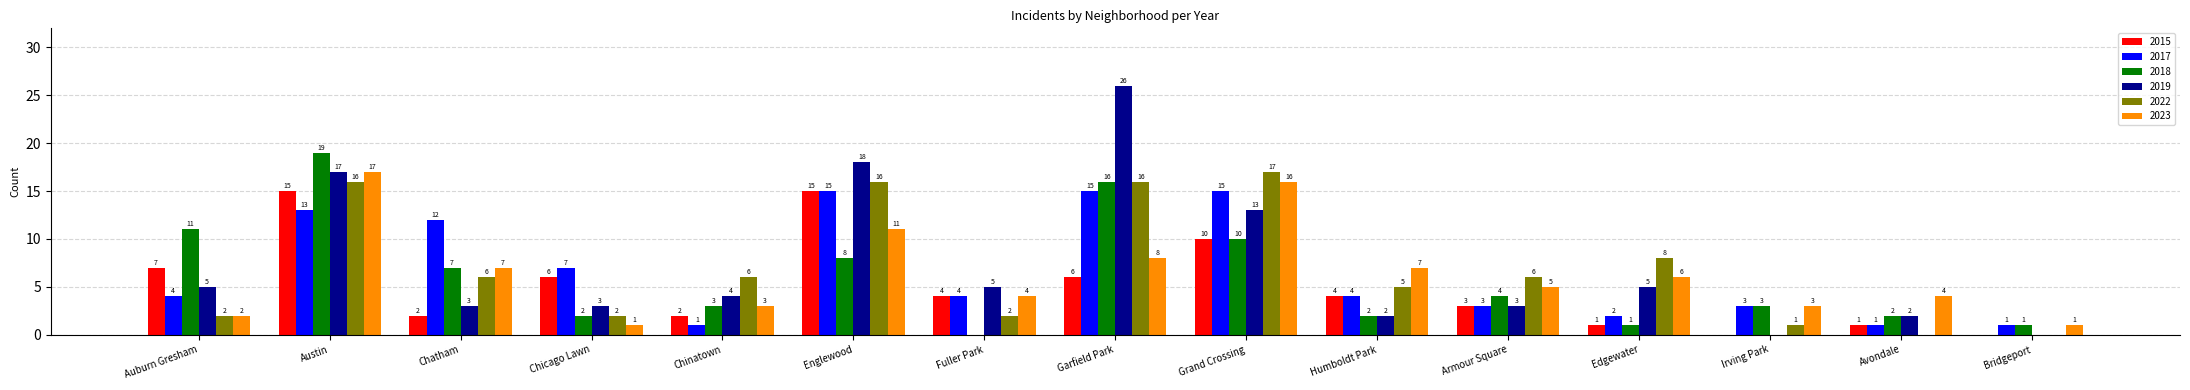

What is the approximate value of 2022 at Austin?

16